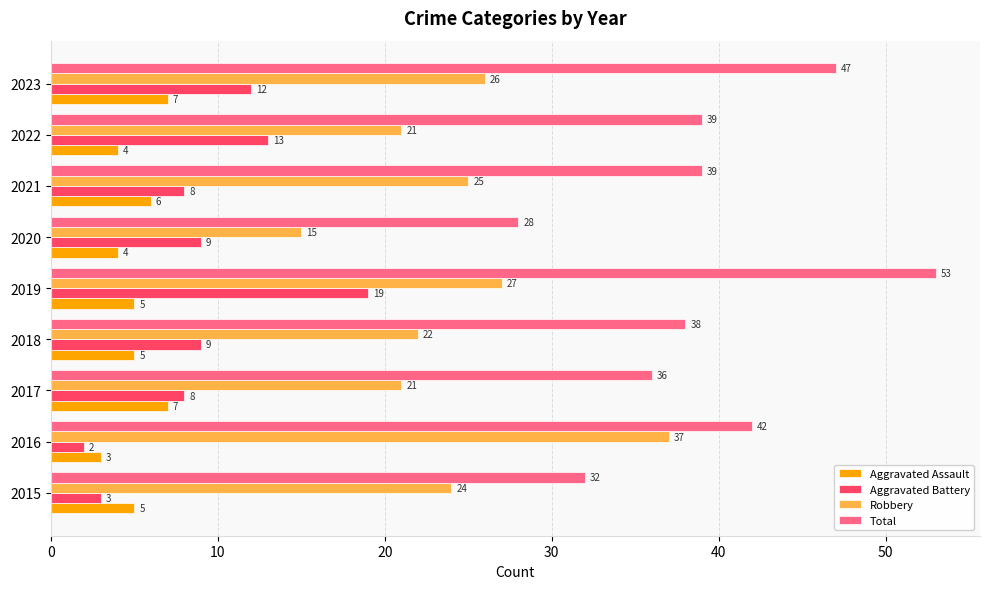

Which category has the highest value in the Aggravated Battery series?

2019